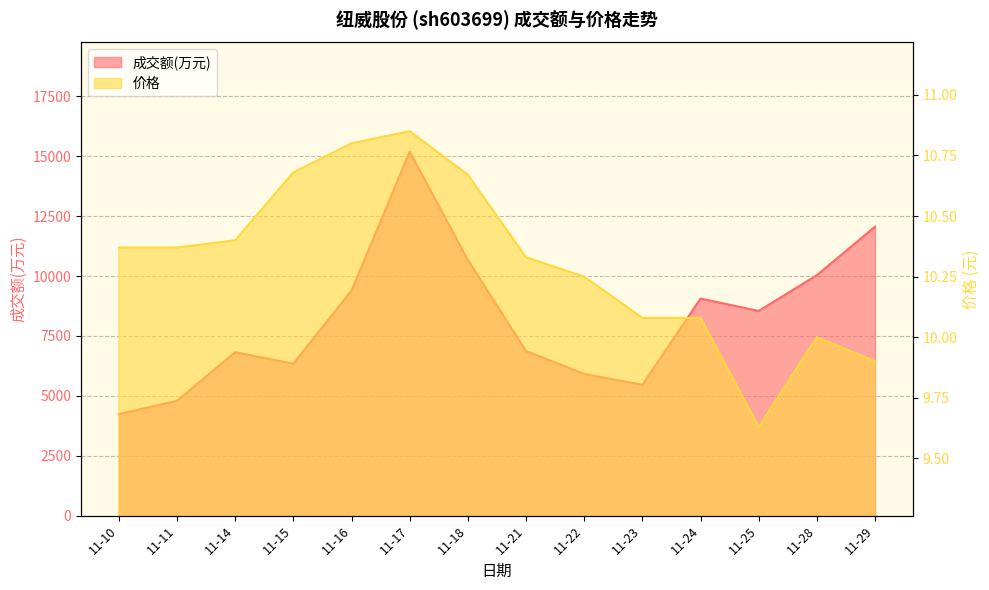

Where is the first local maximum for 价格?

11-17